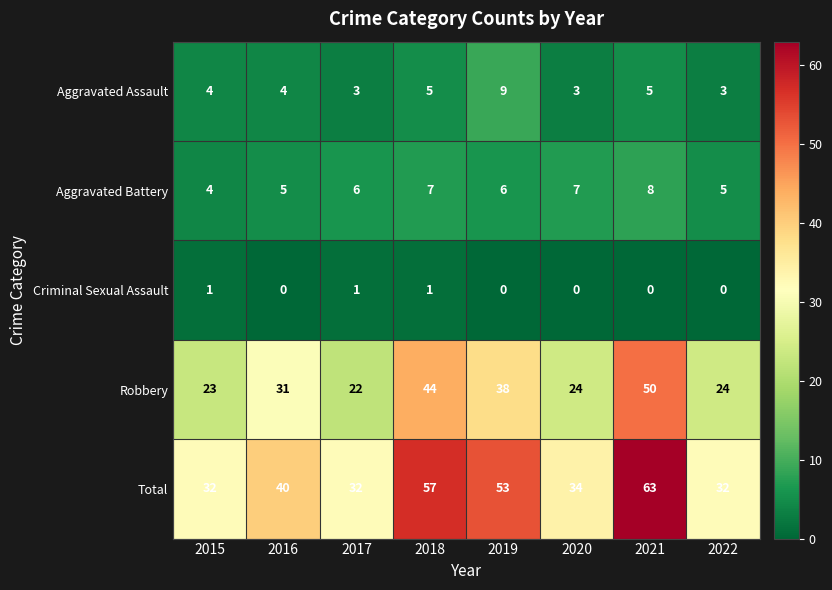

True or false: Aggravated Battery has a value of 2 at 2022.

False